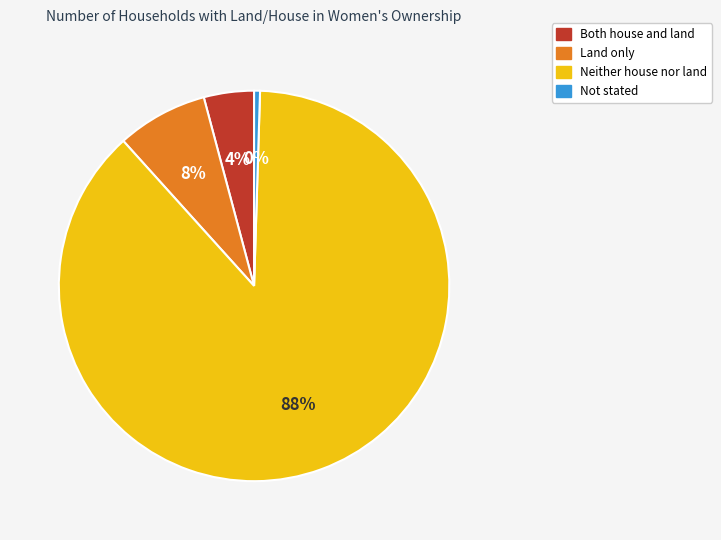

How many slices are in this pie chart?

4